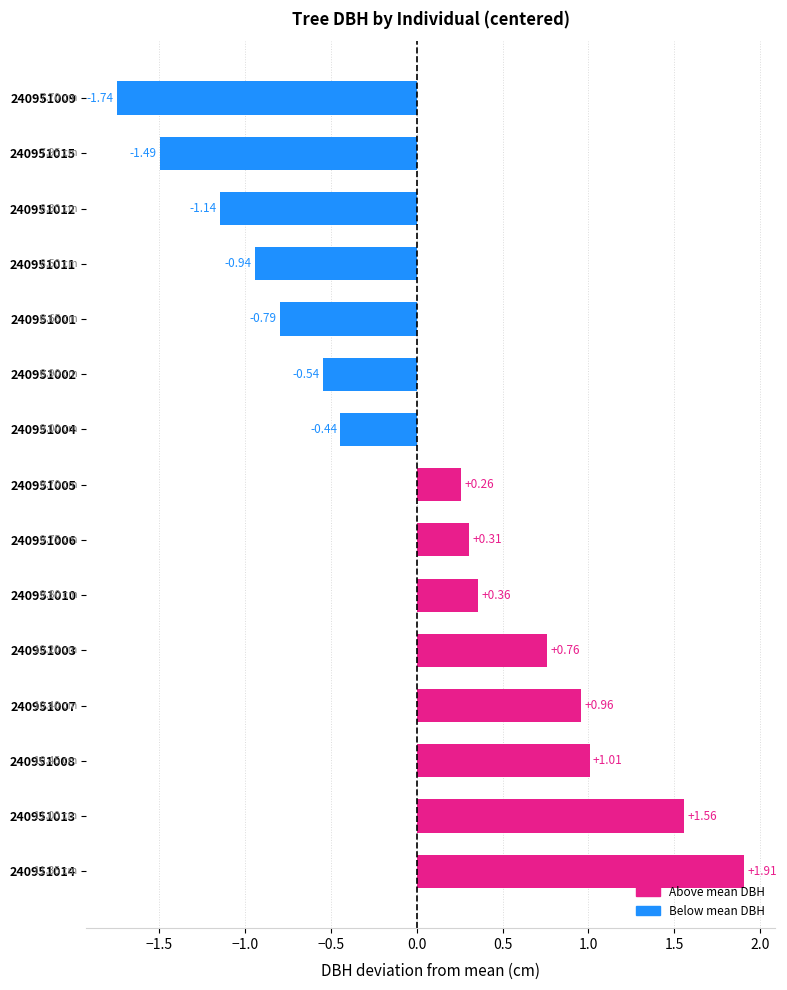

List the labels in order of value, smallest first.

240951009, 240951015, 240951012, 240951011, 240951001, 240951002, 240951004, 240951005, 240951006, 240951010, 240951003, 240951007, 240951008, 240951013, 240951014